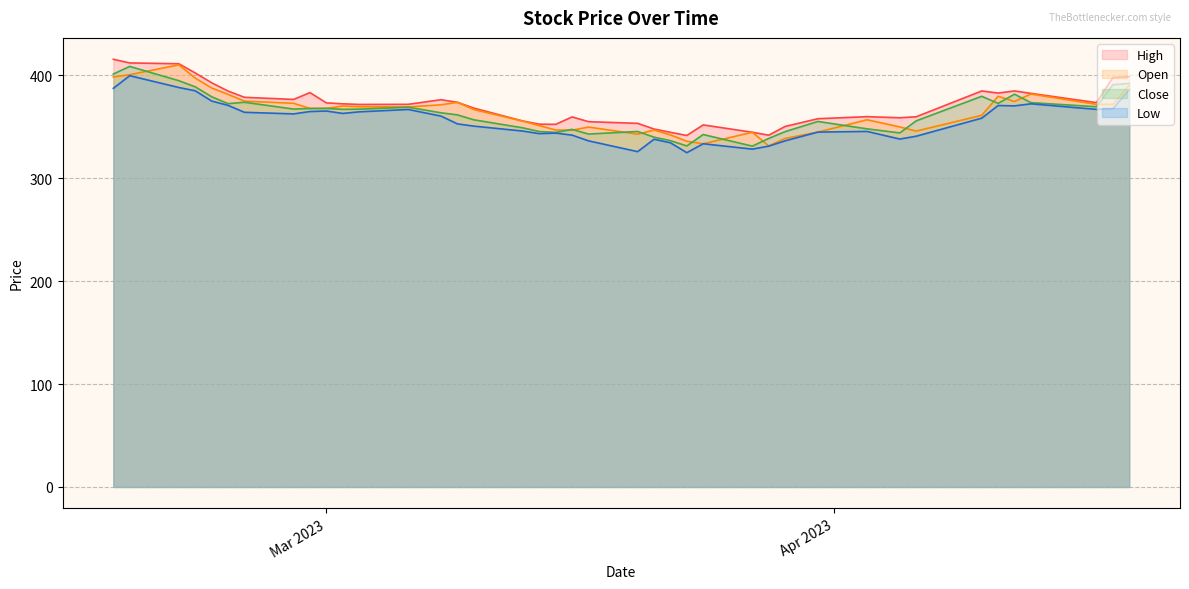

Which label corresponds to the largest value in the chart?

2023-02-16